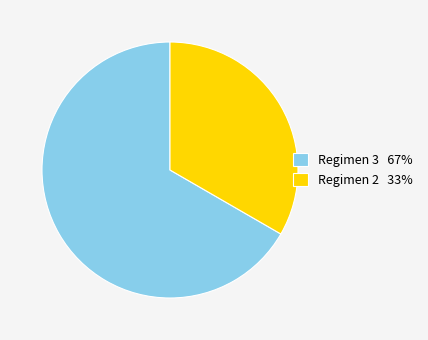

Approximately how many times larger is the value at Regimen 2 33% compared to Regimen 3 67%?

0.5